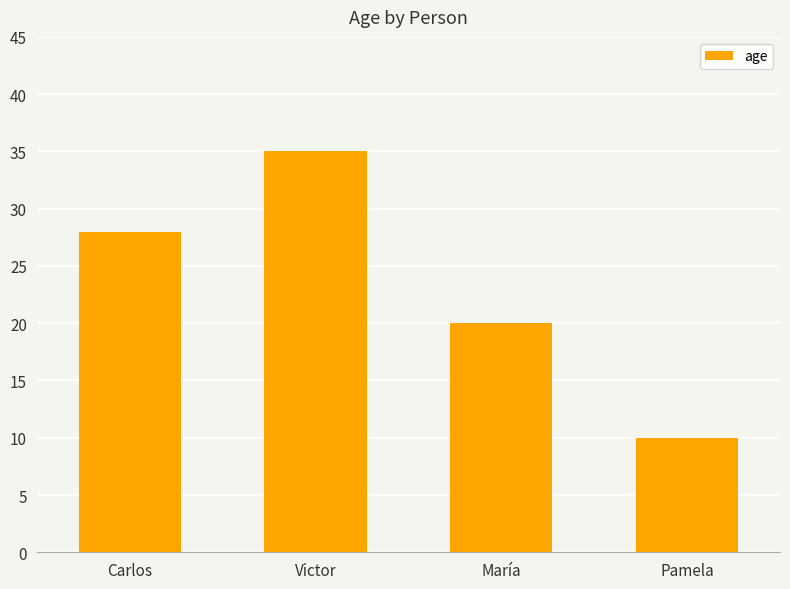

Is it true that the value at Pamela is 10?

True